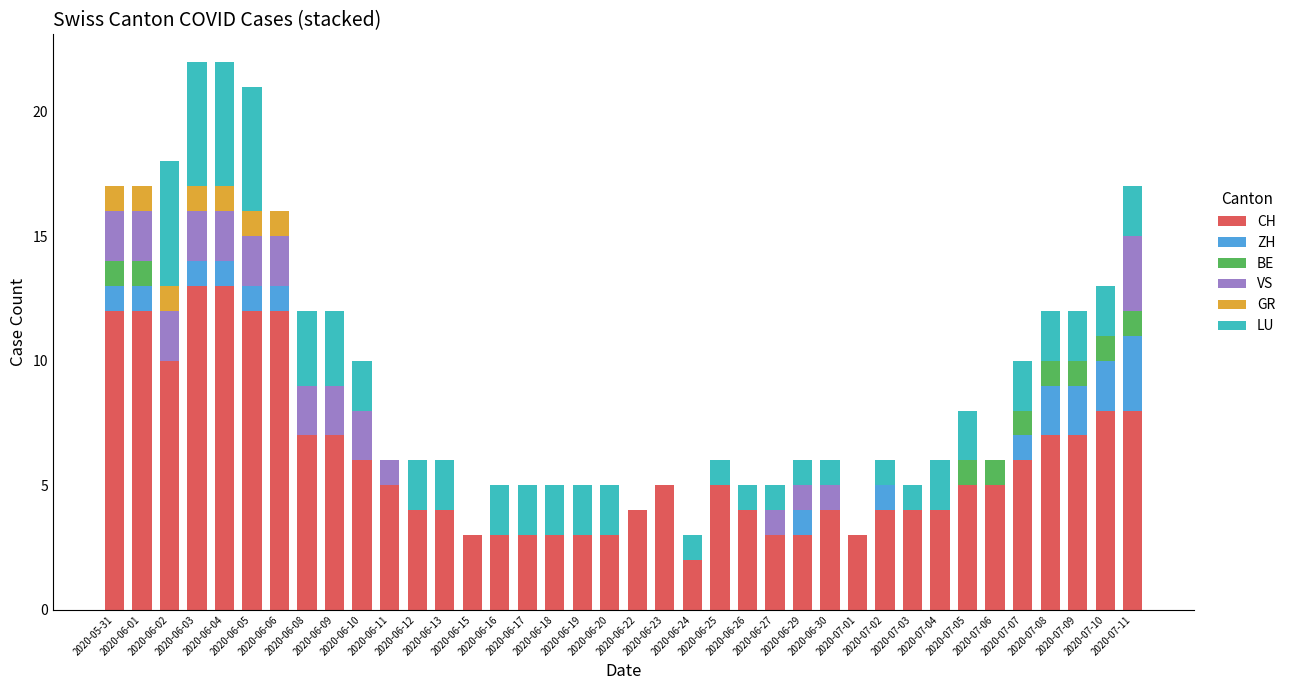

Where does the CH series first go above 5?

2020-05-31